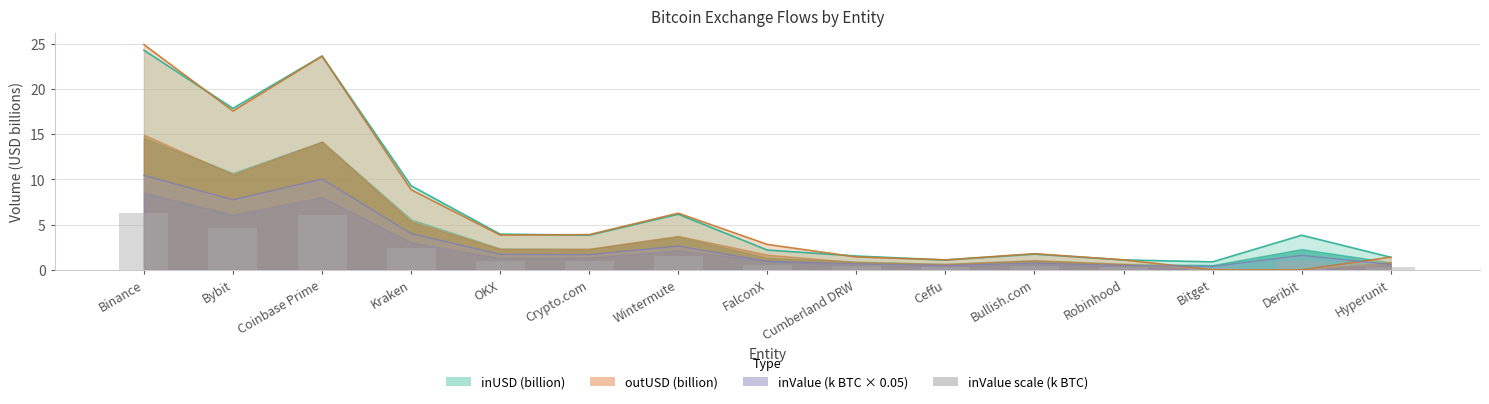

What is the label of the 7th bar from the left?

Wintermute